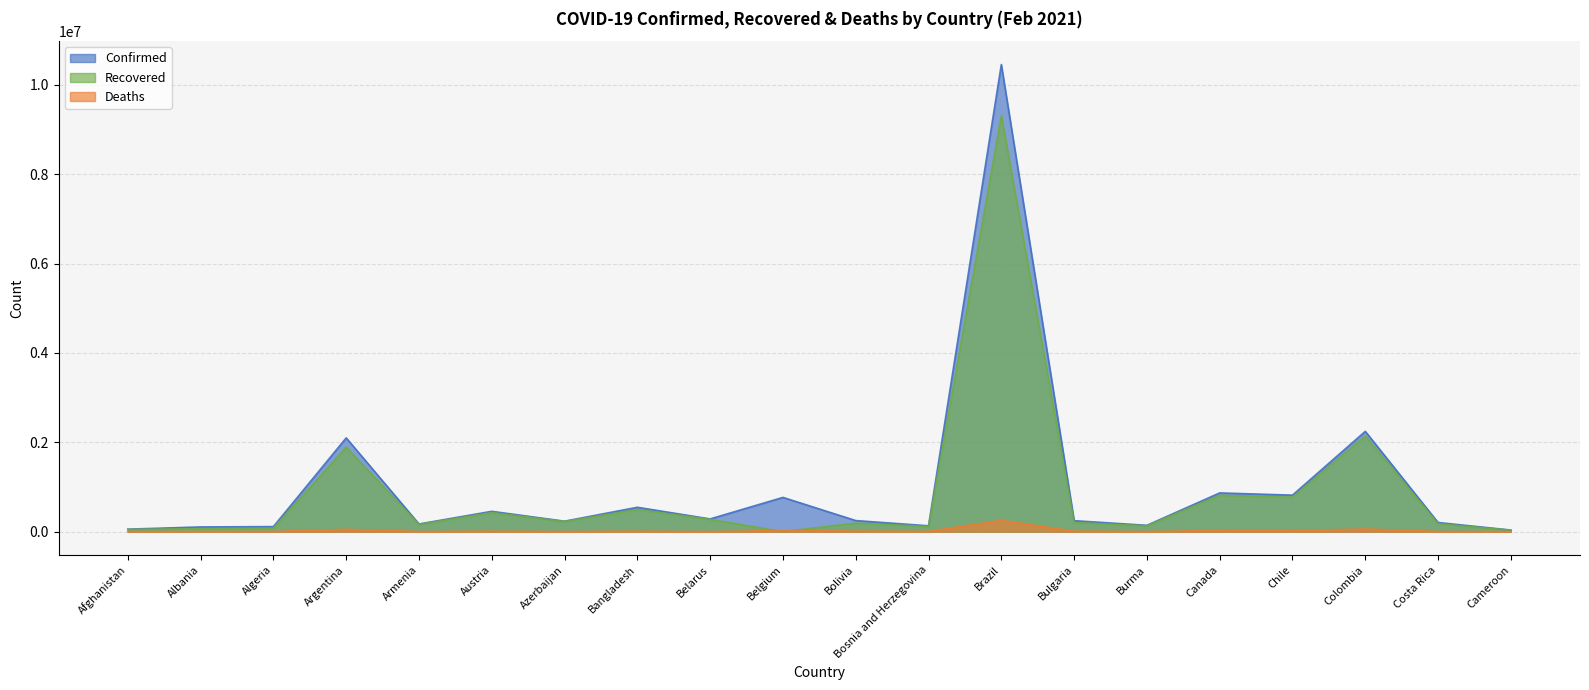

How many lines are shown in the chart?

3